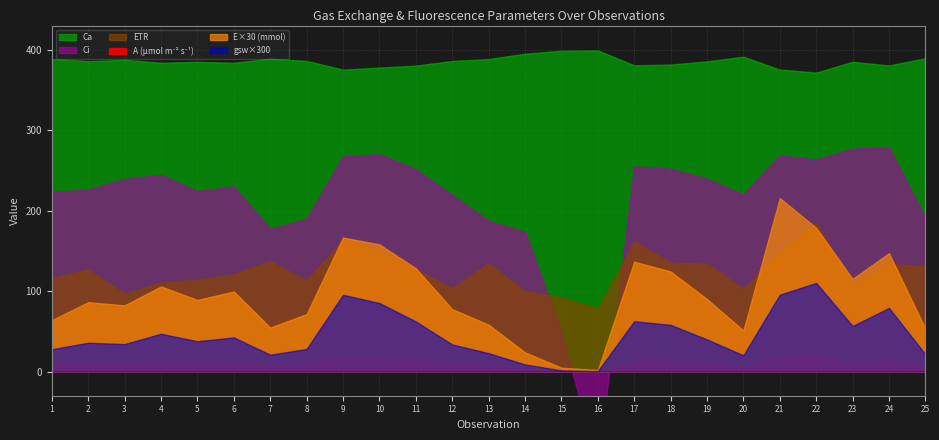

The value of ETR at 9 is 163.5. True or false?

True